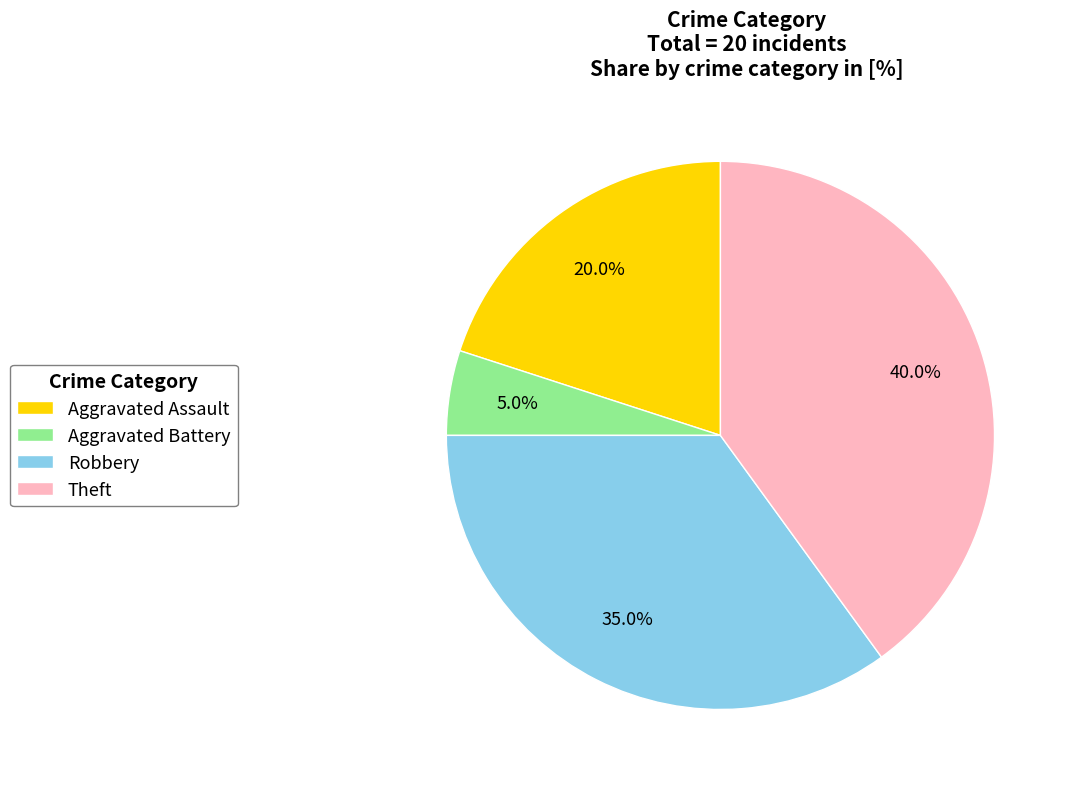

Is the sum of Theft and Robbery greater than half?

Yes